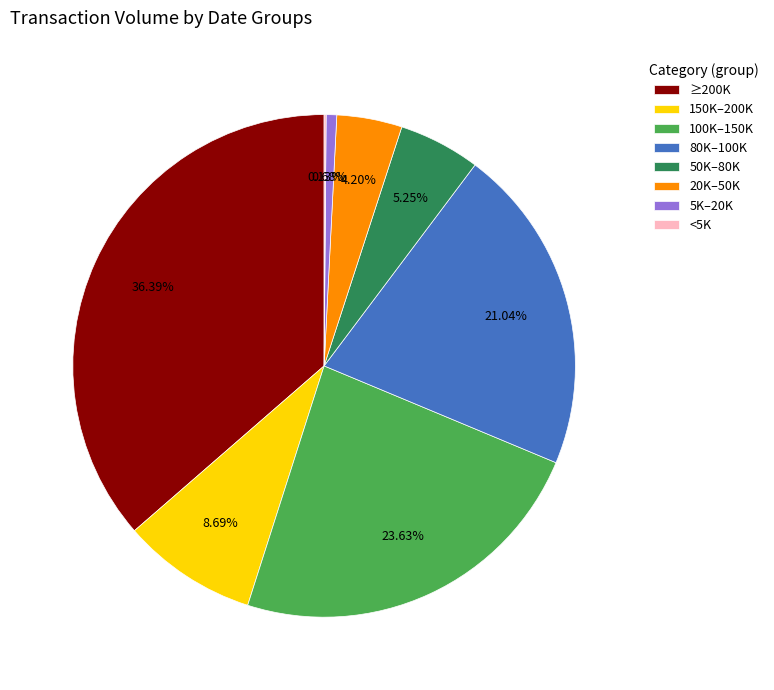

Is 100K–150K the majority of the pie?

No